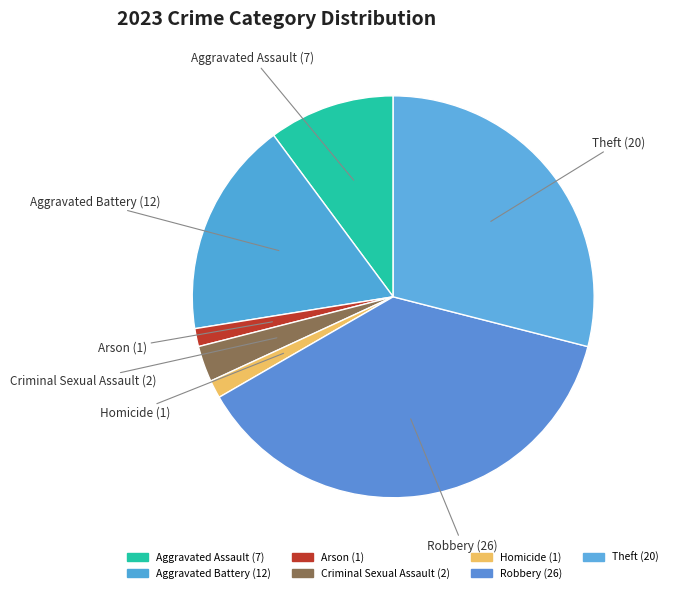

Does any single category account for the majority?

No